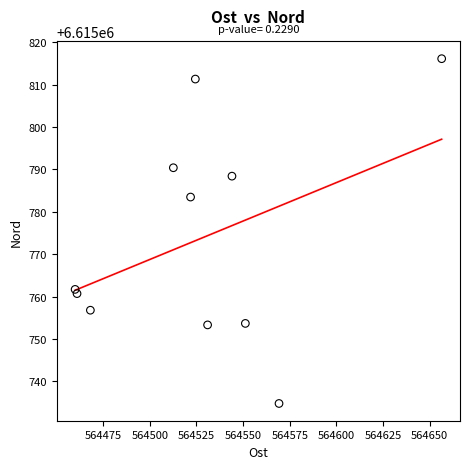

What is the range of X values (max minus min)?

196.4